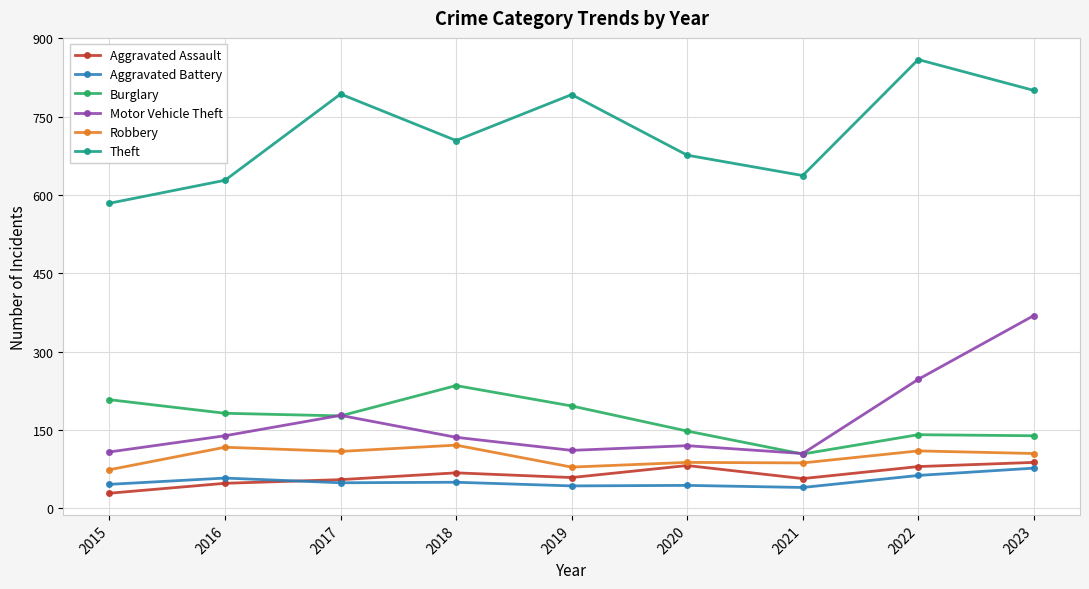

At which label does Aggravated Assault first exceed 59?

2018